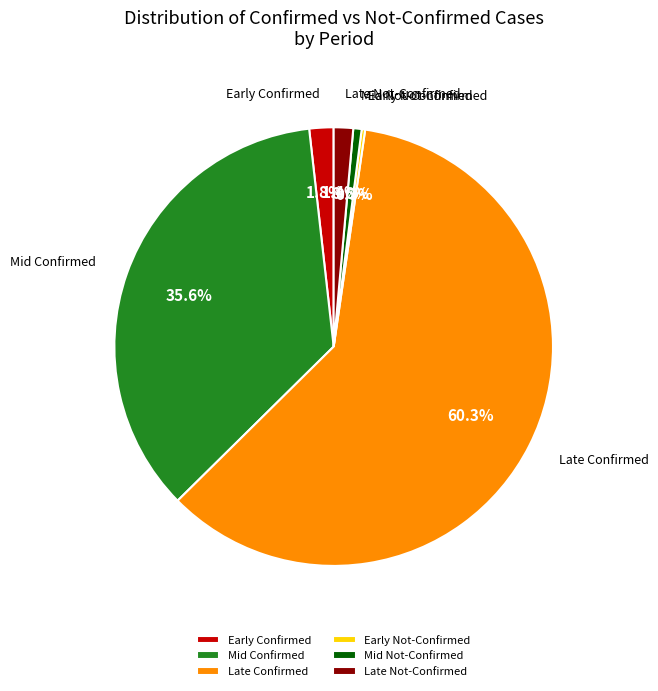

What is the total percentage of Late Confirmed and Mid Not-Confirmed?

60.9%